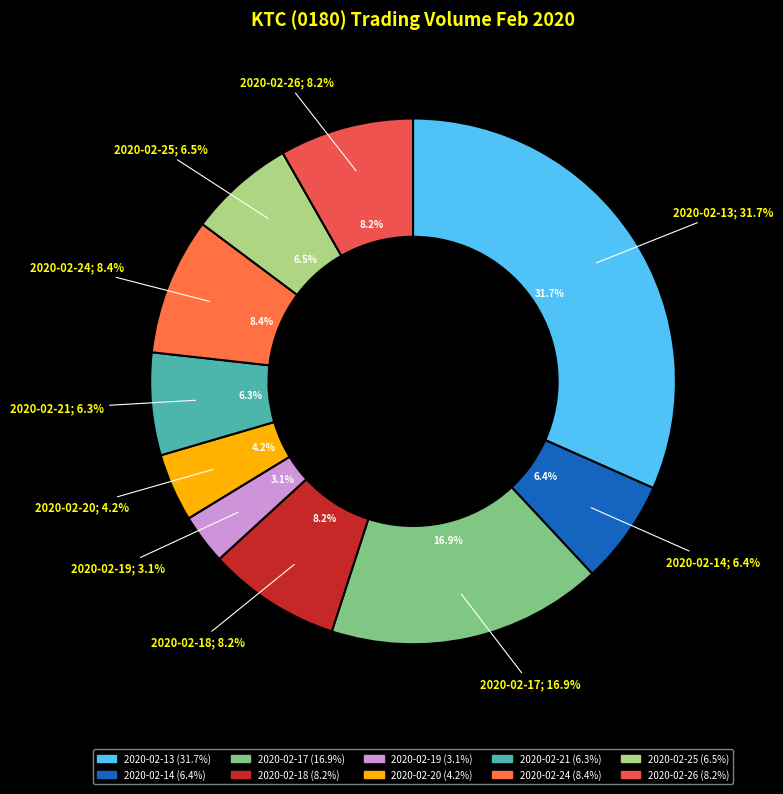

What is the total percentage of 2020-02-25 and 2020-02-24?

15.0%